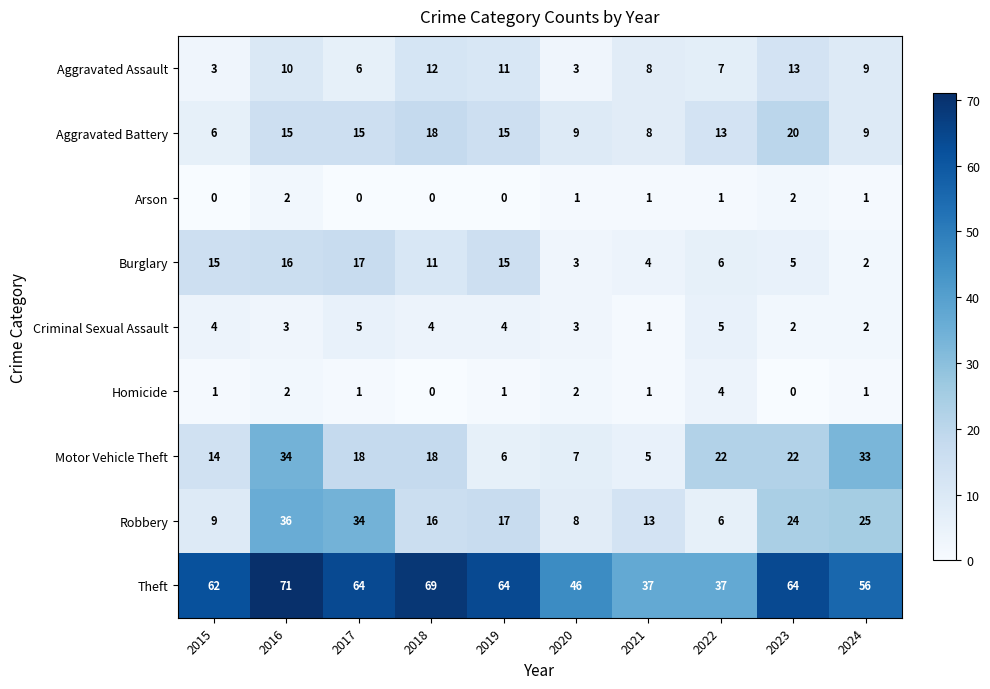

Count the Aggravated Assault values in the range 6 to 11.

6